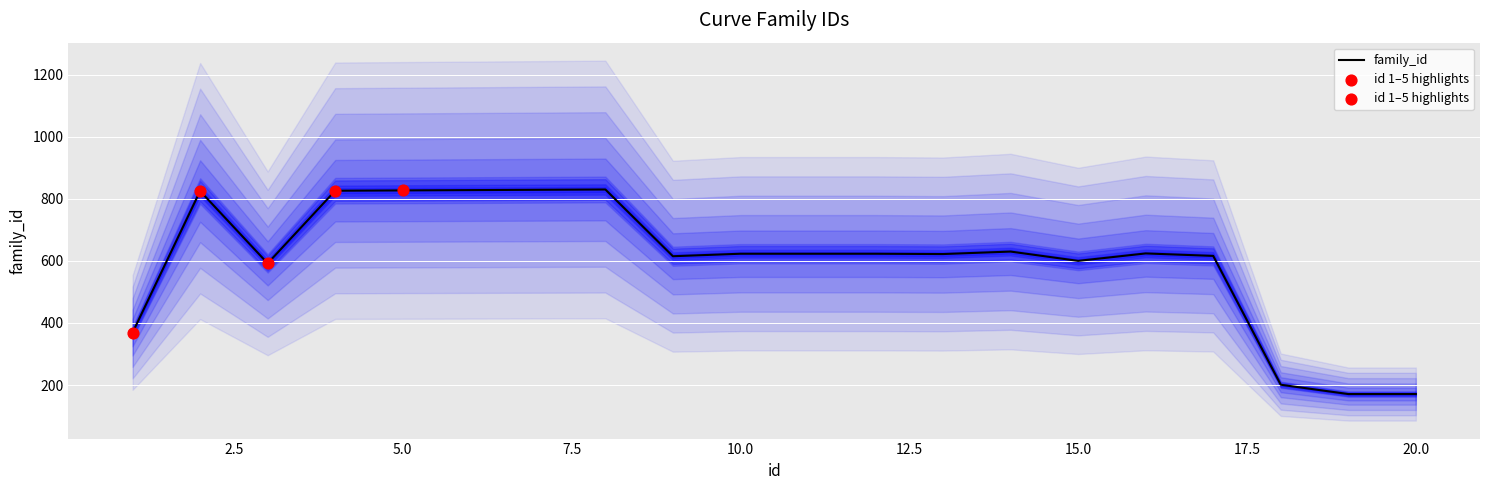

What is the change in value from 16 to 17?

-8